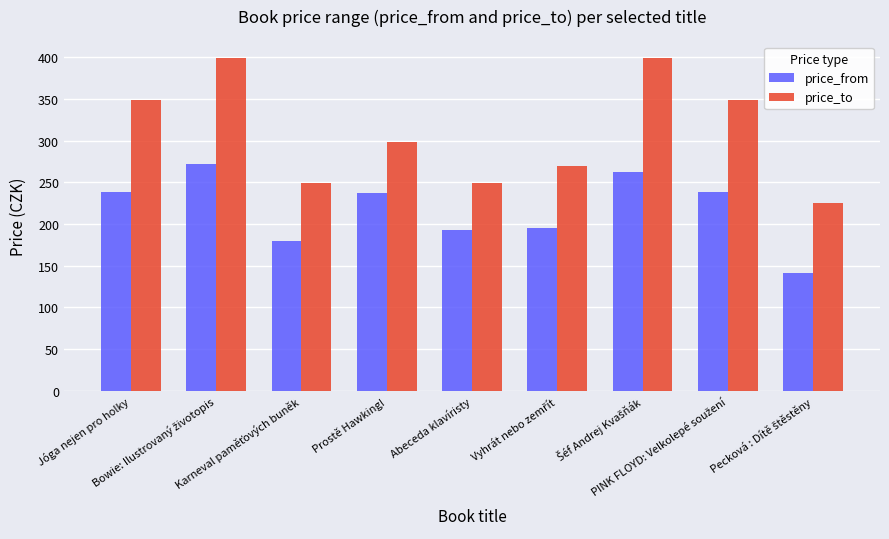

Rank the series by their average value, from lowest to highest.

price_from, price_to